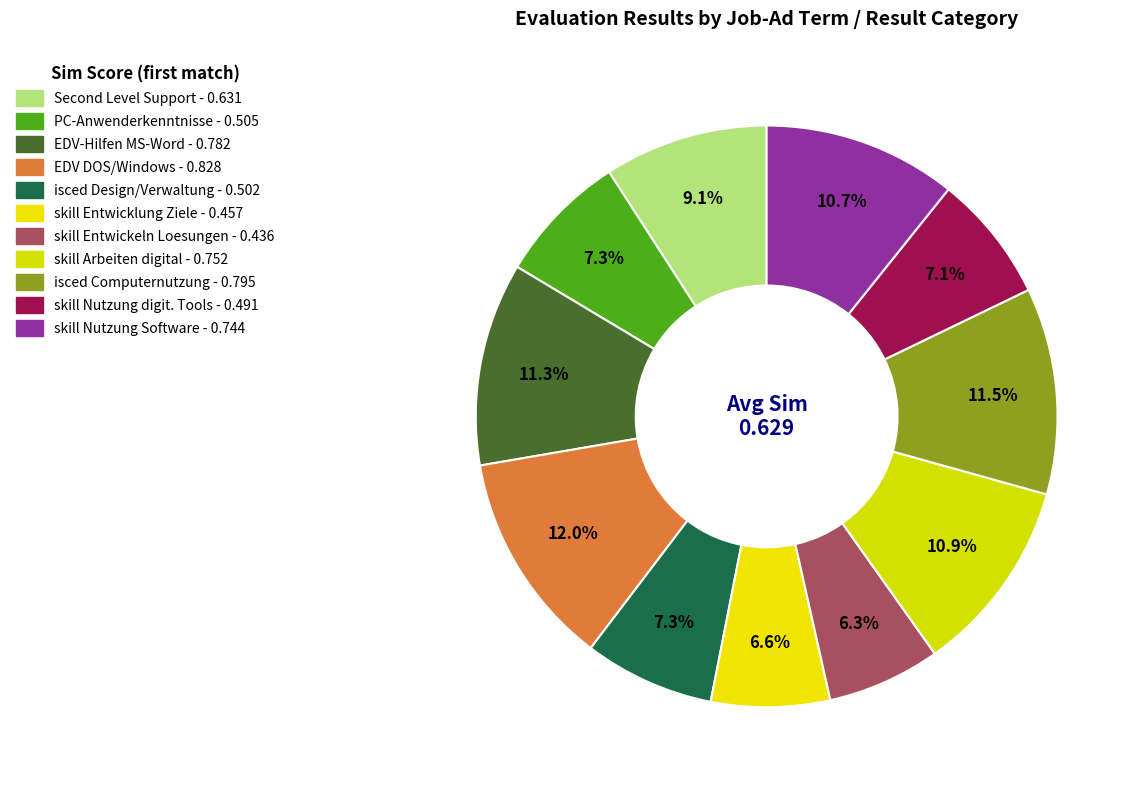

To the nearest percent, what is the average slice percentage?

9%